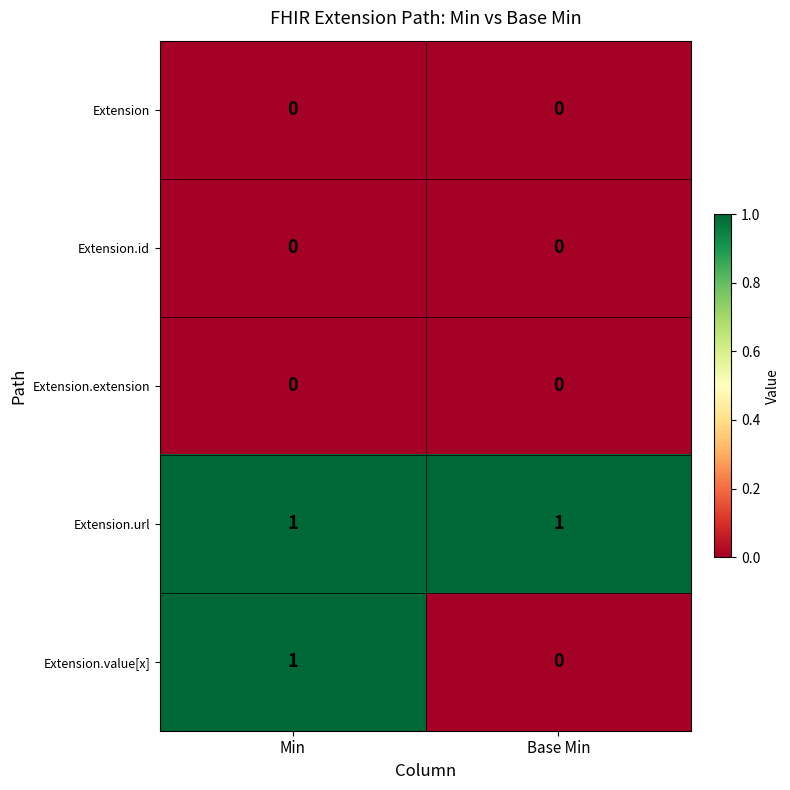

What is the spread (max minus min) of values at Min?

1